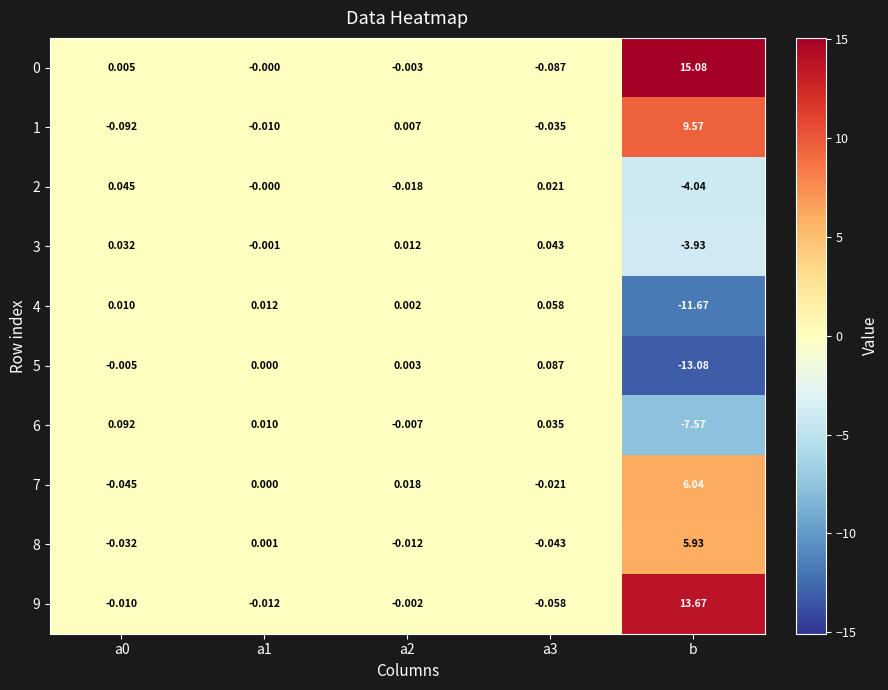

Which label corresponds to the smallest value in the chart?

b